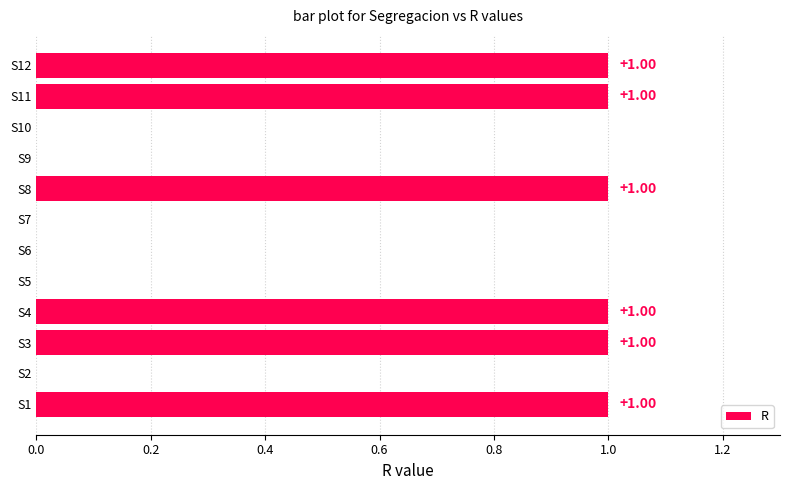

What is the sum of all values?

6